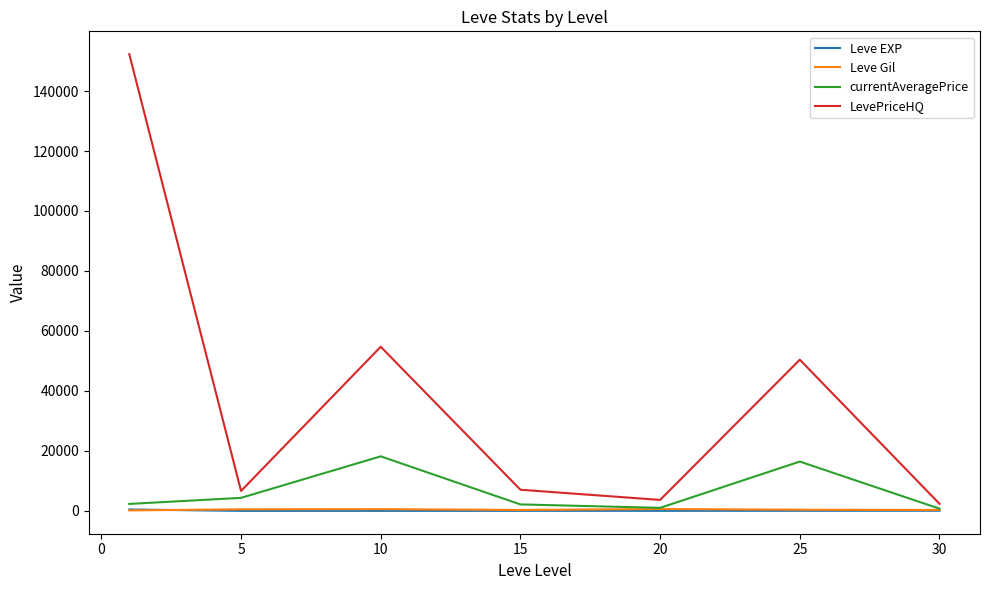

True or false: Leve EXP and LevePriceHQ intersect in this chart.

False